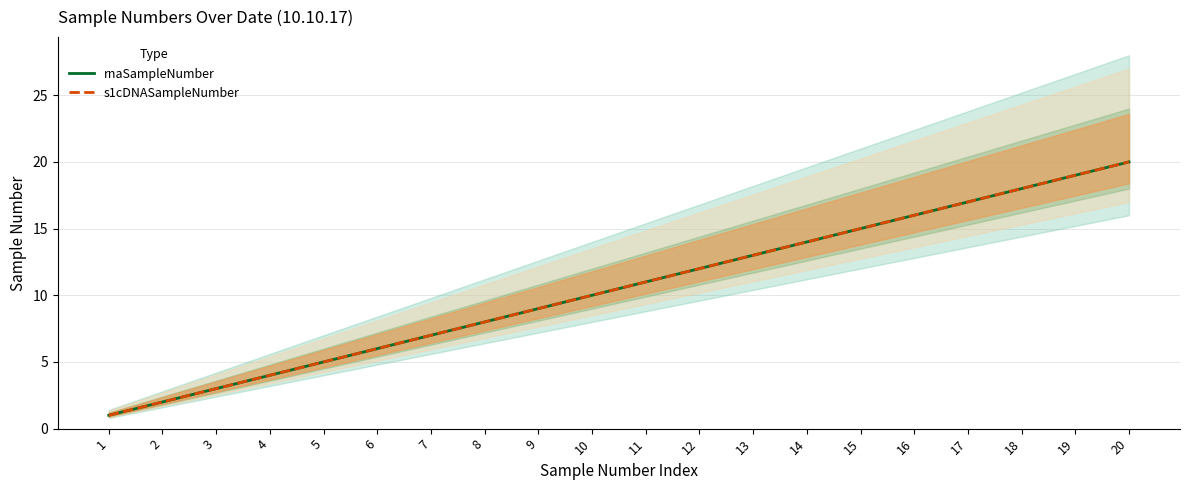

List the labels in order of s1cDNASampleNumber value, smallest first.

1, 2, 3, 4, 5, 6, 7, 8, 9, 10, 11, 12, 13, 14, 15, 16, 17, 18, 19, 20